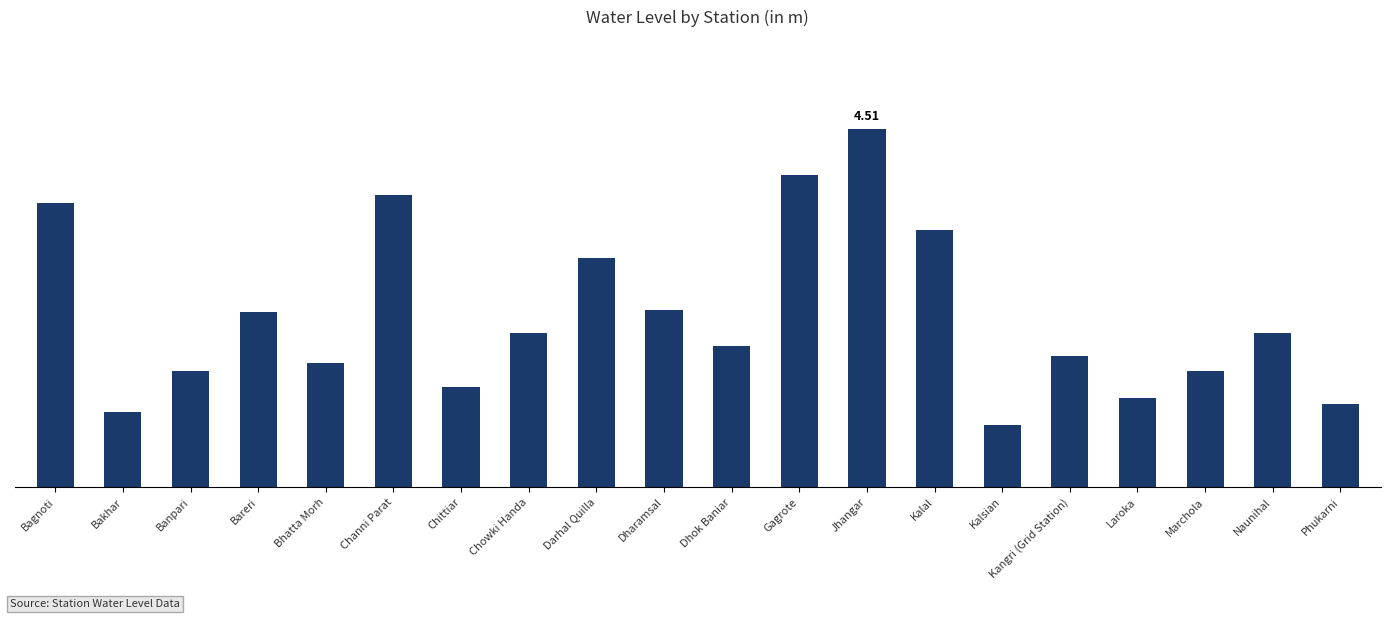

What is the label of the 2nd bar from the left?

Bakhar